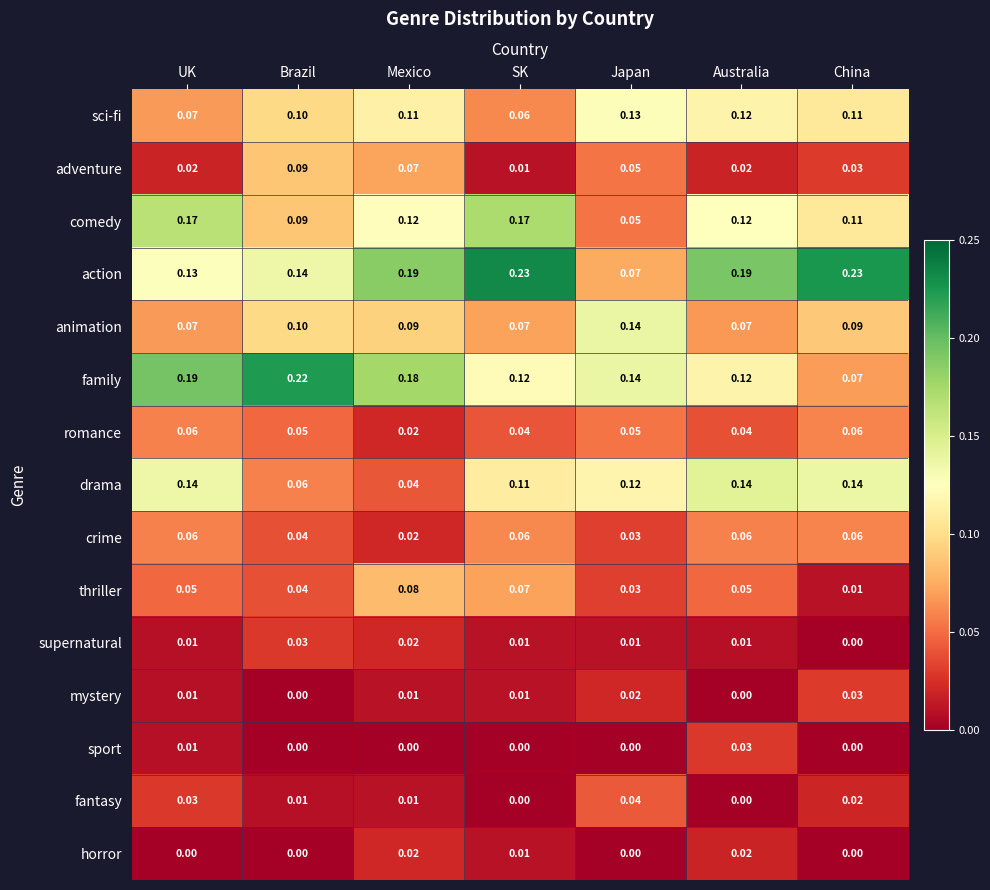

Where is drama nearest to the value 0?

Mexico